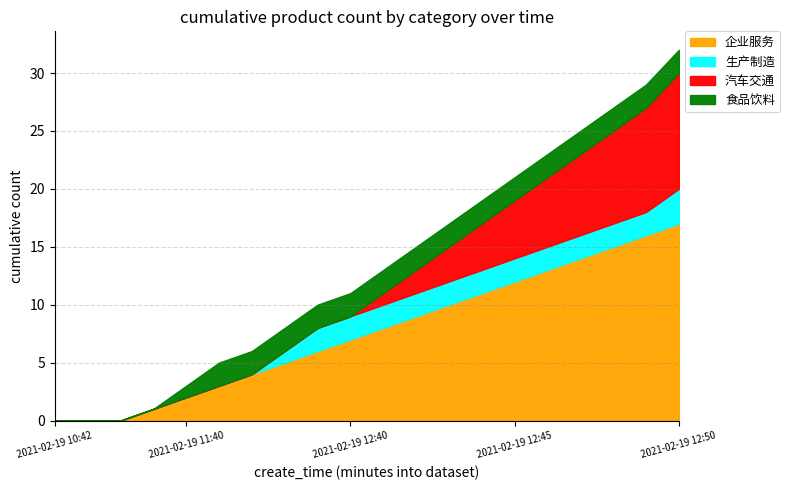

What is the value of the 汽车交通 point at the 17th from the left?

7